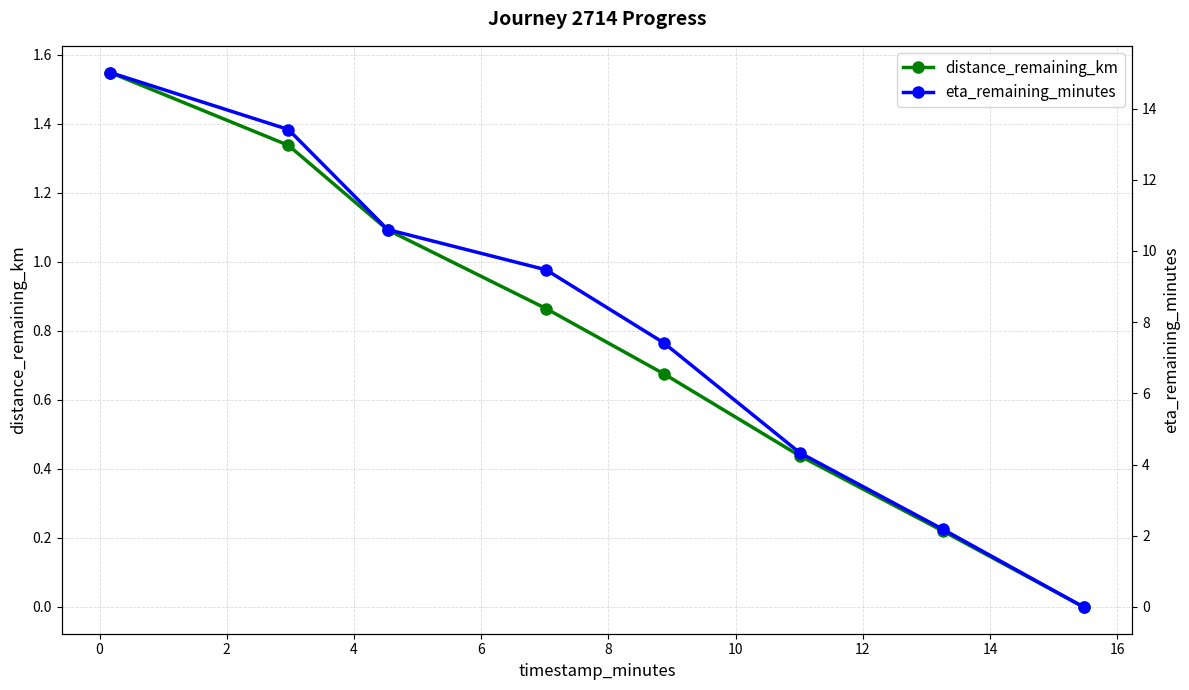

How many series are shown in this chart?

2